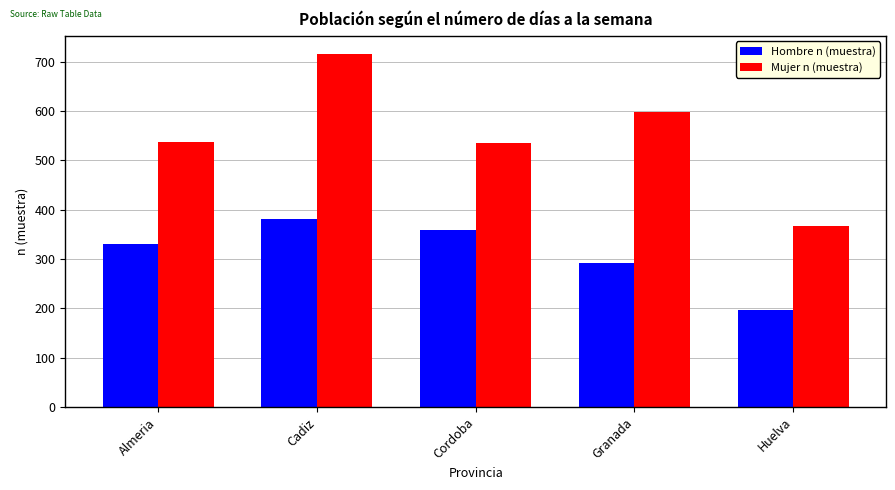

What is the approximate value of Hombre n (muestra) at Almeria, to the nearest 5?

330